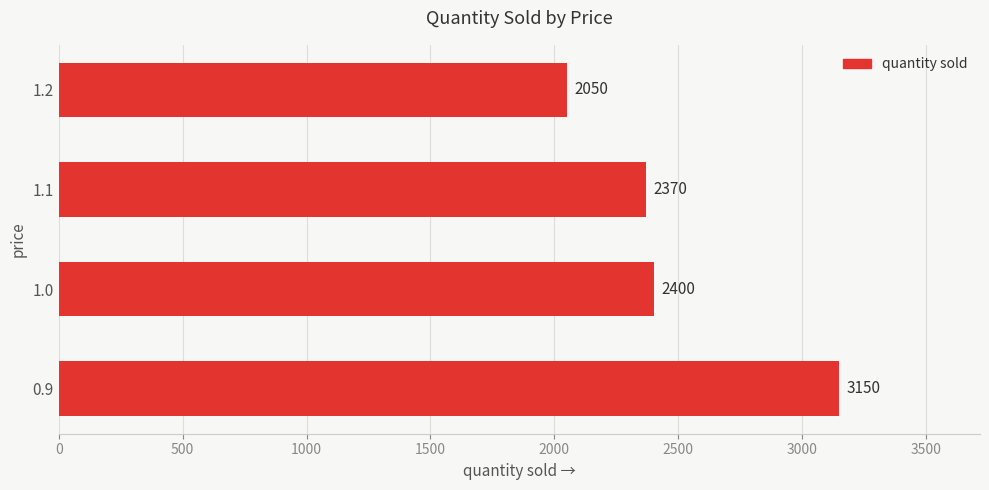

The chart shows a value of 2050 at 1.2. True or false?

True